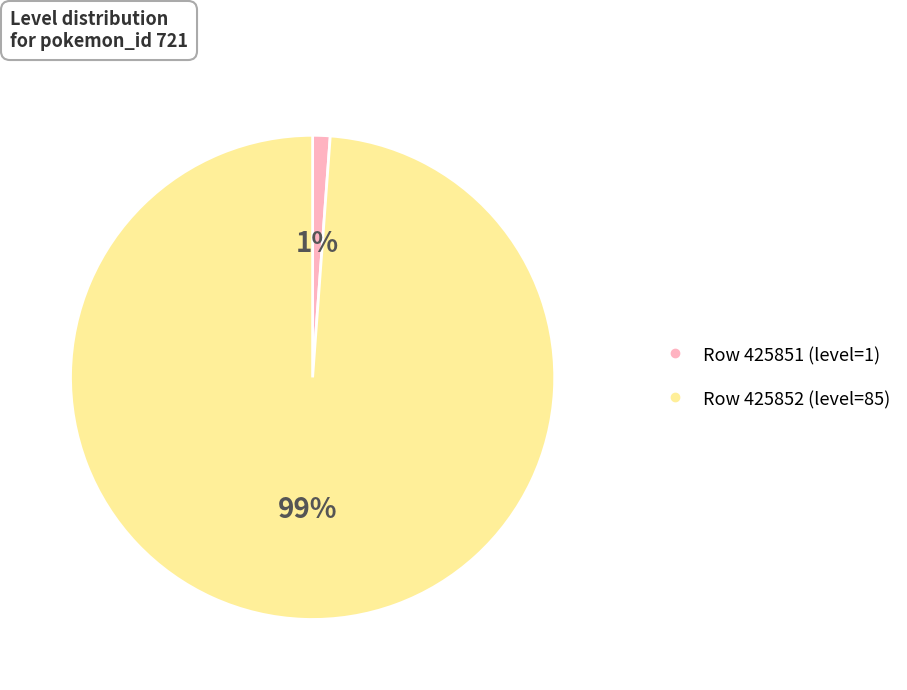

To the nearest percent, what is the difference between the largest and smallest slice percentages?

98%